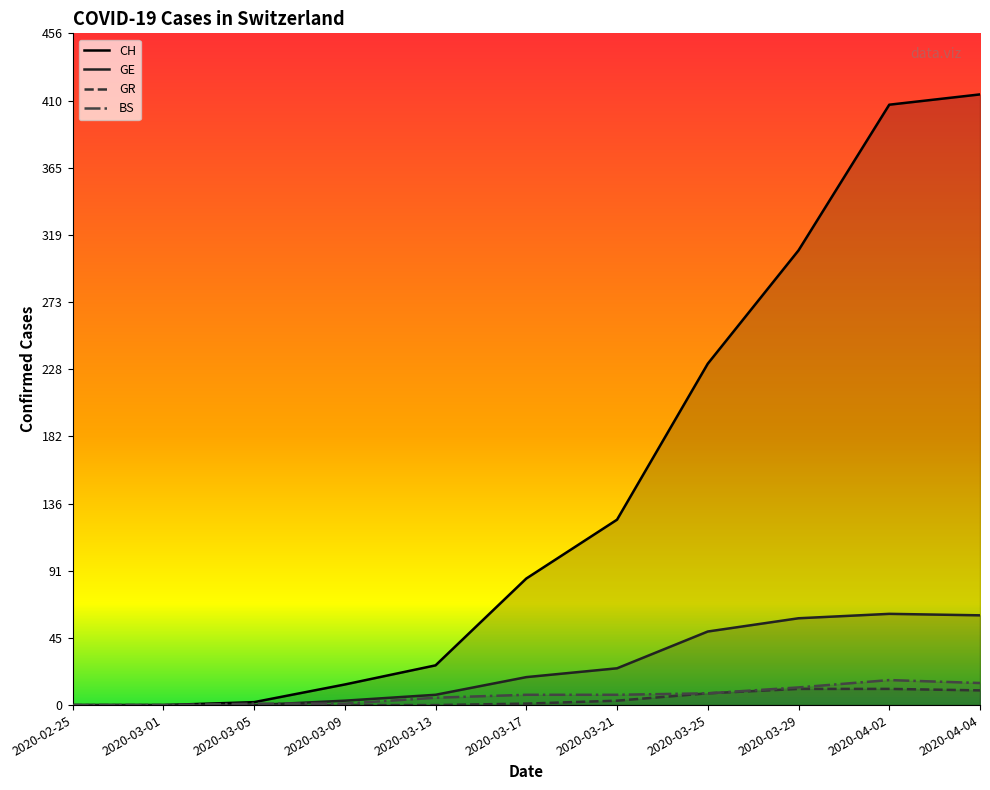

Reading right to left, list all the values displayed in this chart.

CH: 415	408	309	232	126	86	27	14	2	0	0
GE: 61	62	59	50	25	19	7	3	0	0	0
GR: 10	11	11	8	3	1	0	0	0	0	0
BS: 15	17	12	8	7	7	5	1	1	0	0